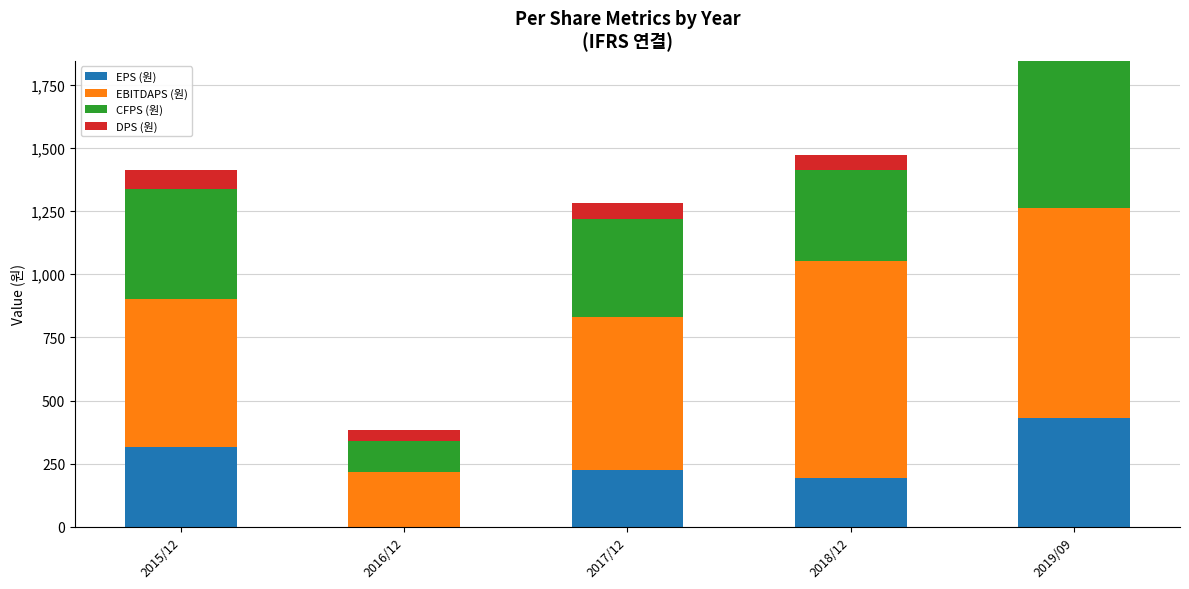

Count the number of categories in the chart.

5